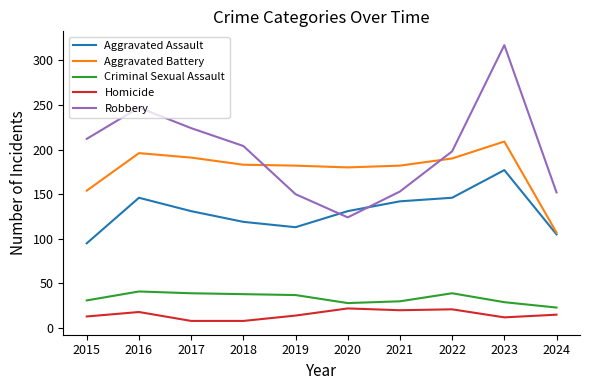

True or false: Homicide and Robbery intersect in this chart.

False